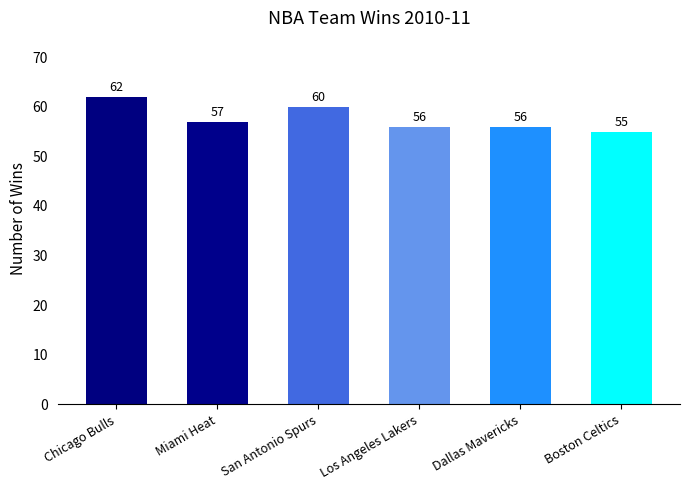

The value at Miami Heat is 28. True or false?

False